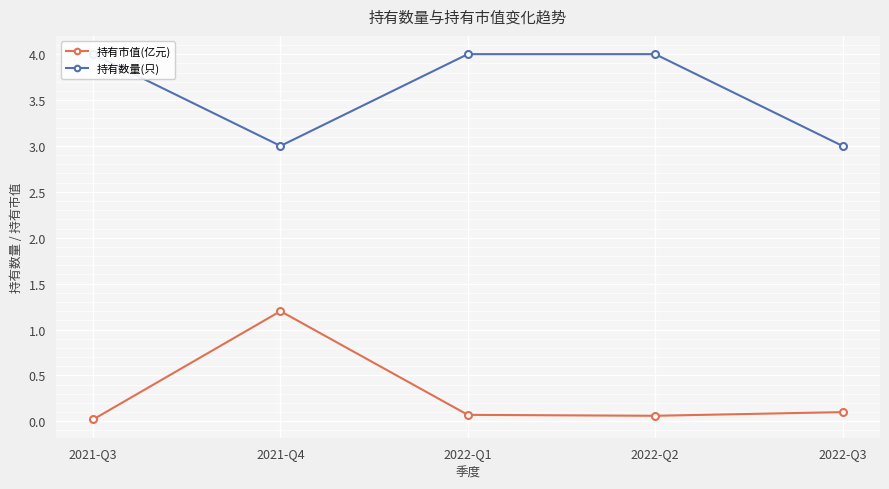

At which label is 持有市值(亿元) closest to 0?

2021-Q3